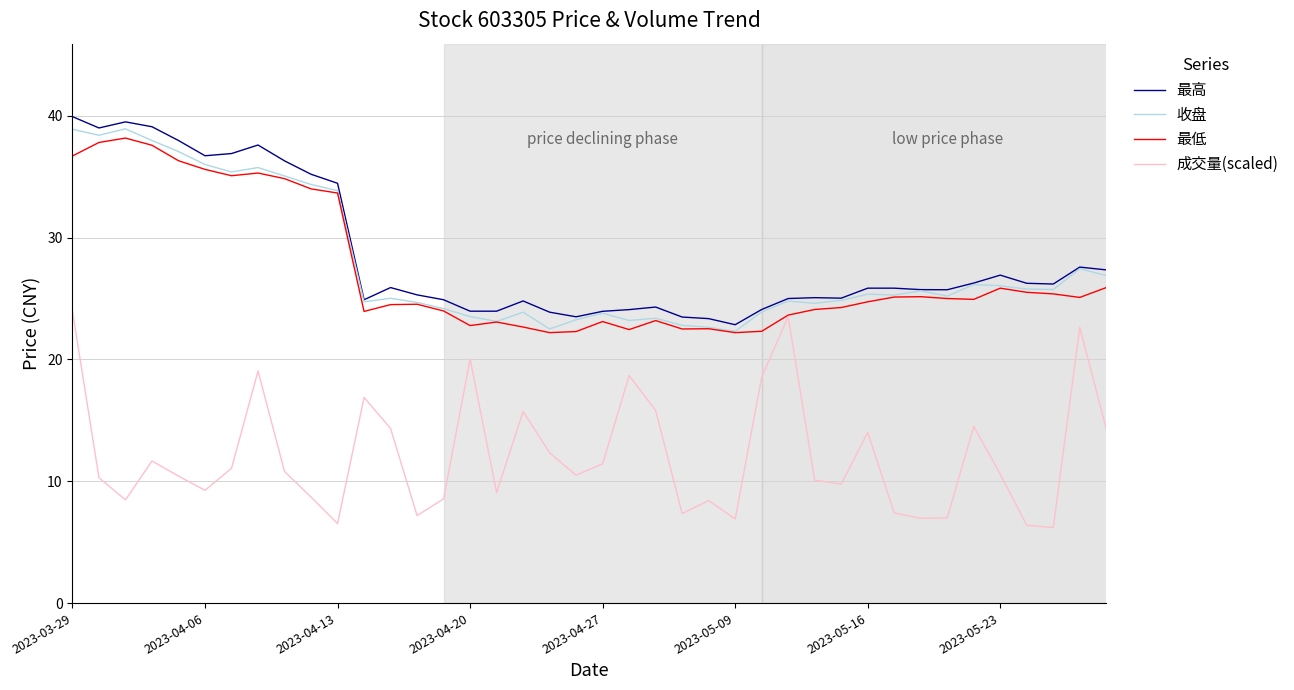

True or false: 收盘 and 成交量(scaled) intersect in this chart.

False